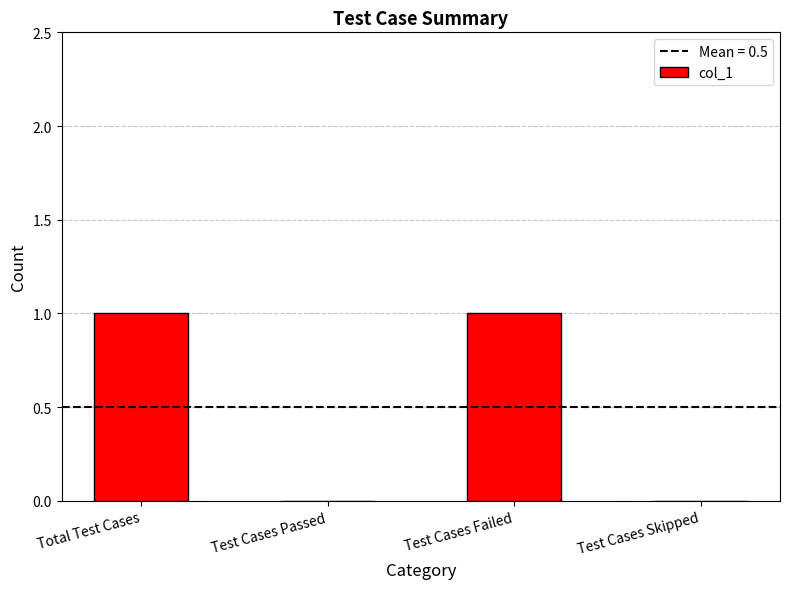

Which has a higher value, Test Cases Skipped or Test Cases Failed?

Test Cases Failed